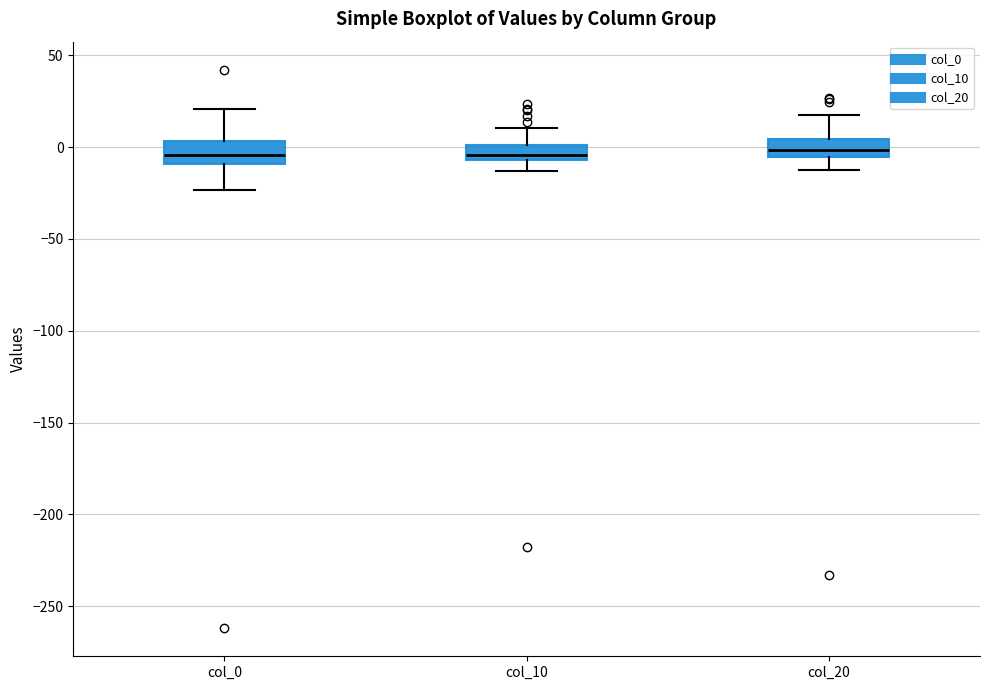

Reading left to right, transcribe this box plot: for each box, give where its median line is, the range the box spans, and where its two whiskers end, as read against the y-axis. The values are not printed on the chart, so give them approximately, as read against the axis.

col_0: median -5, box -10 to 5, whiskers -25 to 20
col_10: median -5 (inside the box), box -5 to 0, whiskers -15 to 10
col_20: median 0, box -5 to 5, whiskers -10 to 20